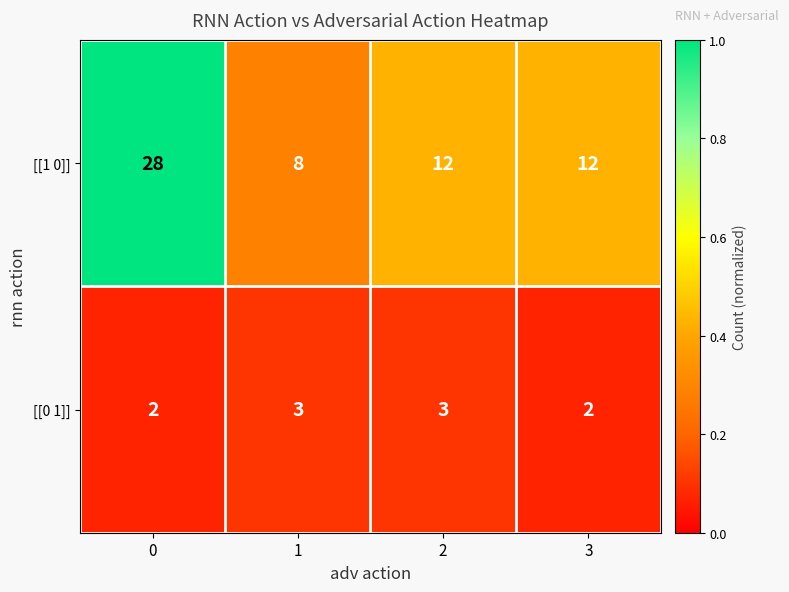

True or false: [[0 1]] has a value of 3 at 1.

True